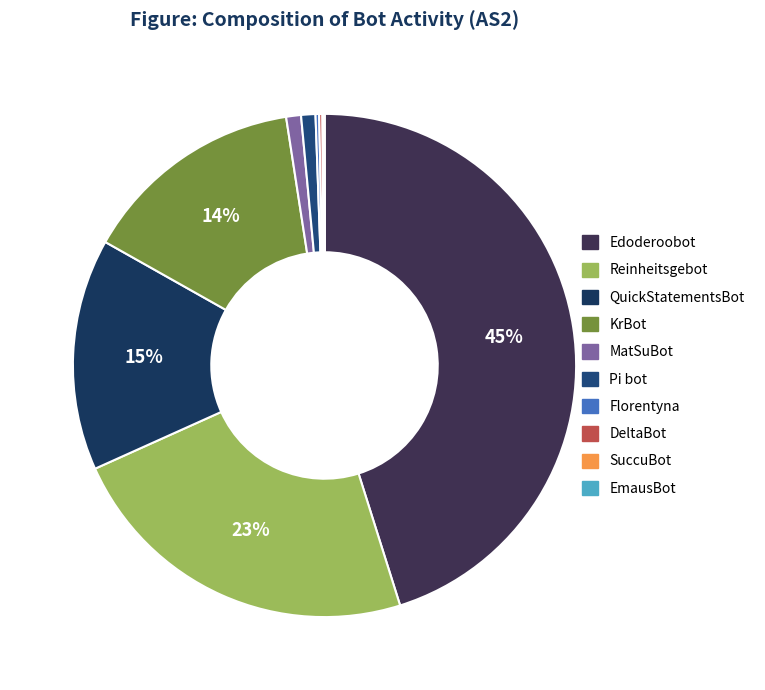

Rank the categories by value from lowest to highest.

EmausBot, SuccuBot, DeltaBot, Florentyna, Pi bot, MatSuBot, KrBot, QuickStatementsBot, Reinheitsgebot, Edoderoobot